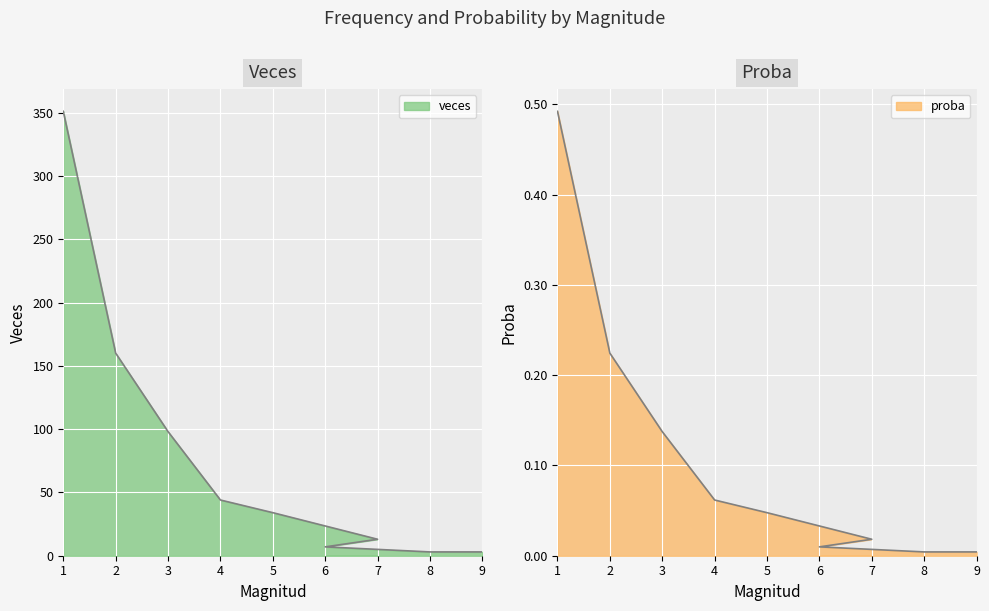

List the labels in order of veces value, smallest first.

8, 9, 6, 7, 5, 4, 3, 2, 1